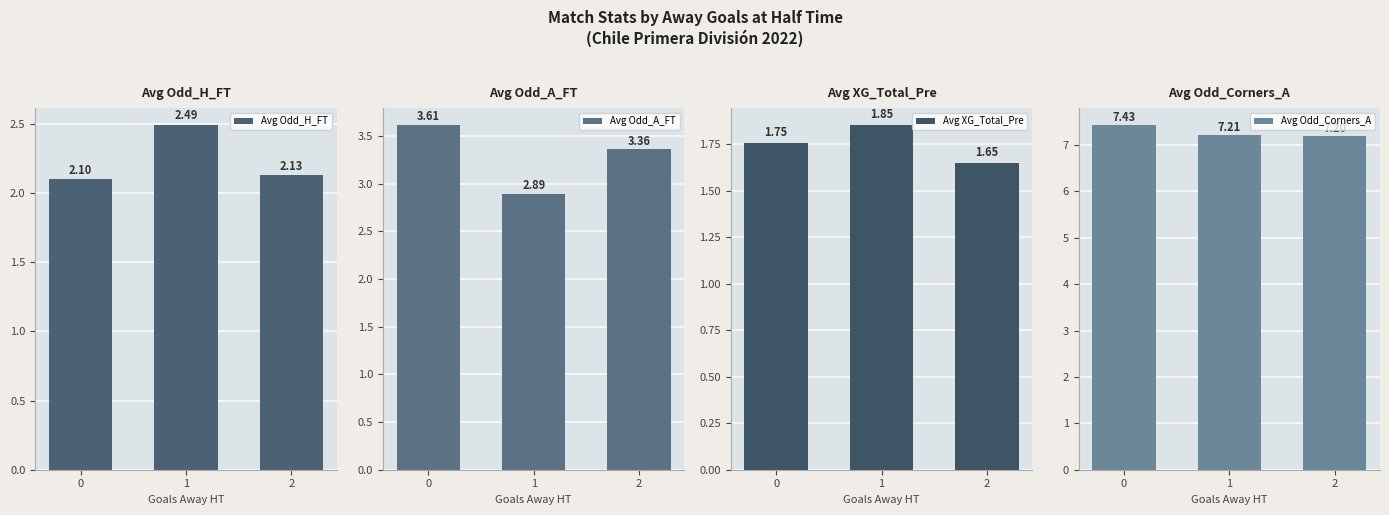

What is the average value of the Avg Odd_A_FT series?

3.3